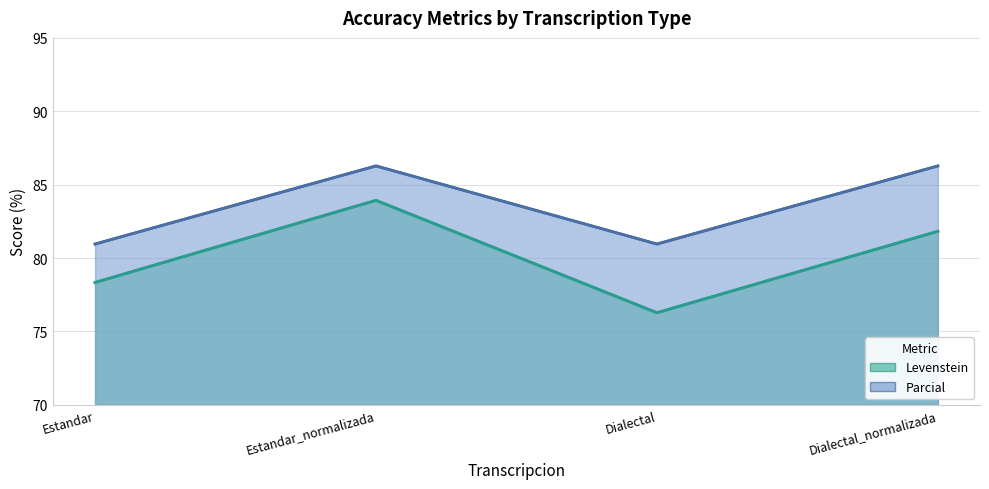

Rank the series by their average value, from highest to lowest.

Parcial (line), Levenstein (line)